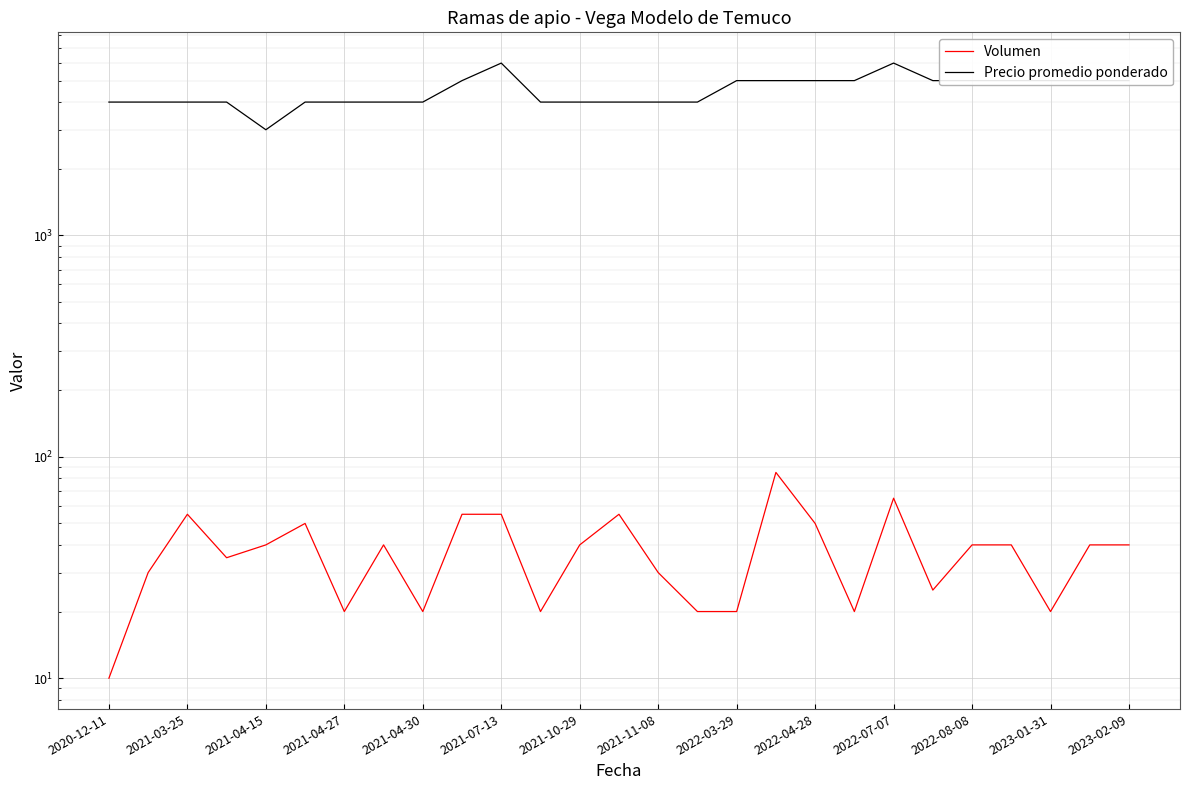

How many interior local valleys does the Volumen series have?

7